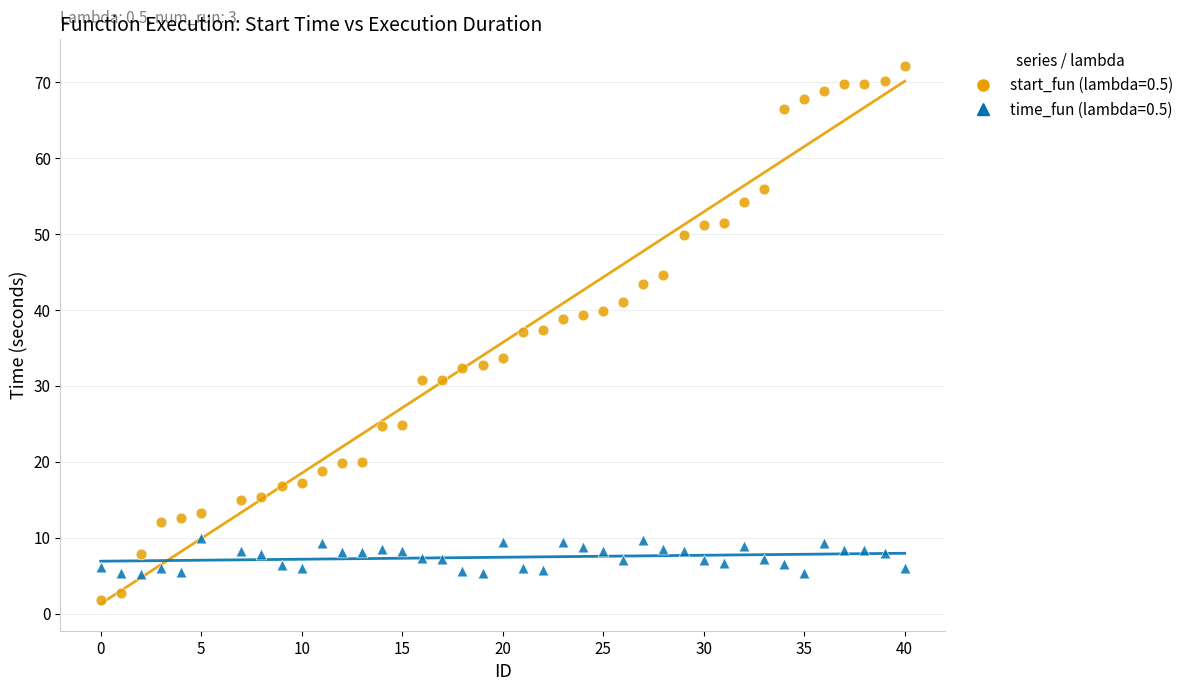

Across all data points, what is the range of X values (max minus min)?

40.0